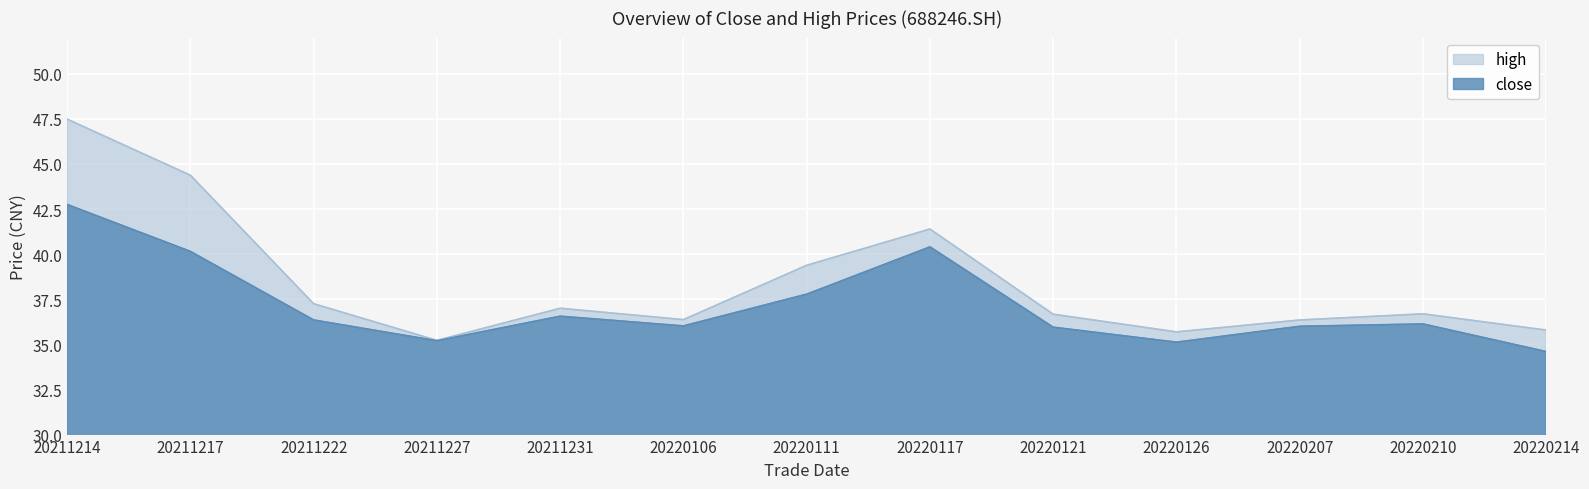

How many data points does each series have?

13